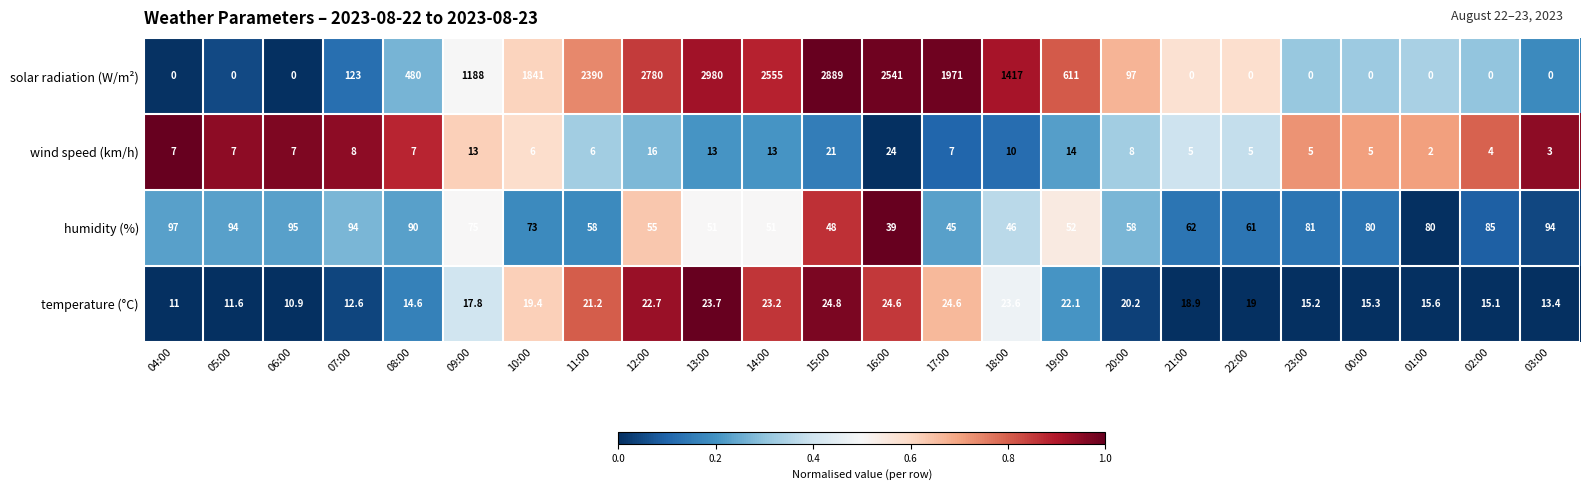

What is the difference between the highest and lowest values at 07:00?

115.0